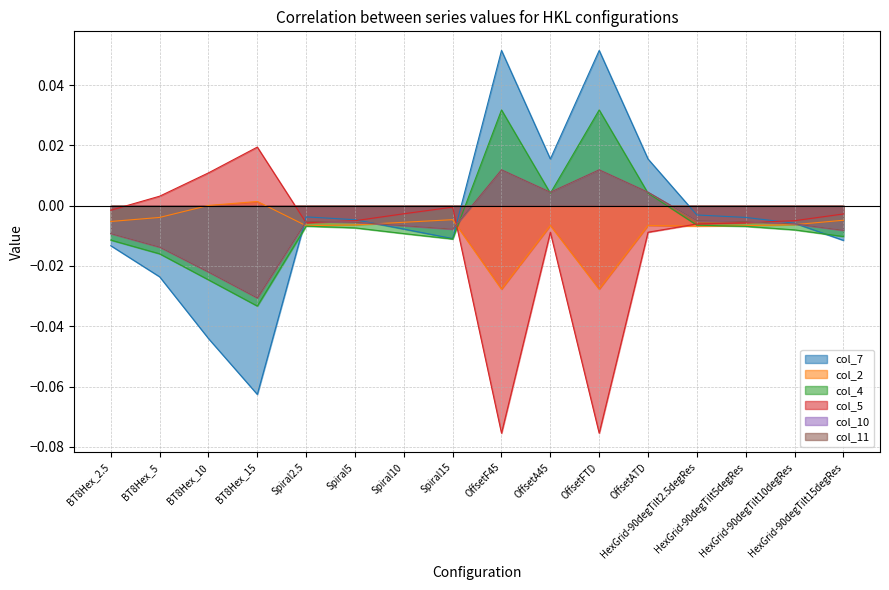

How many values in col_2 are below zero?

14